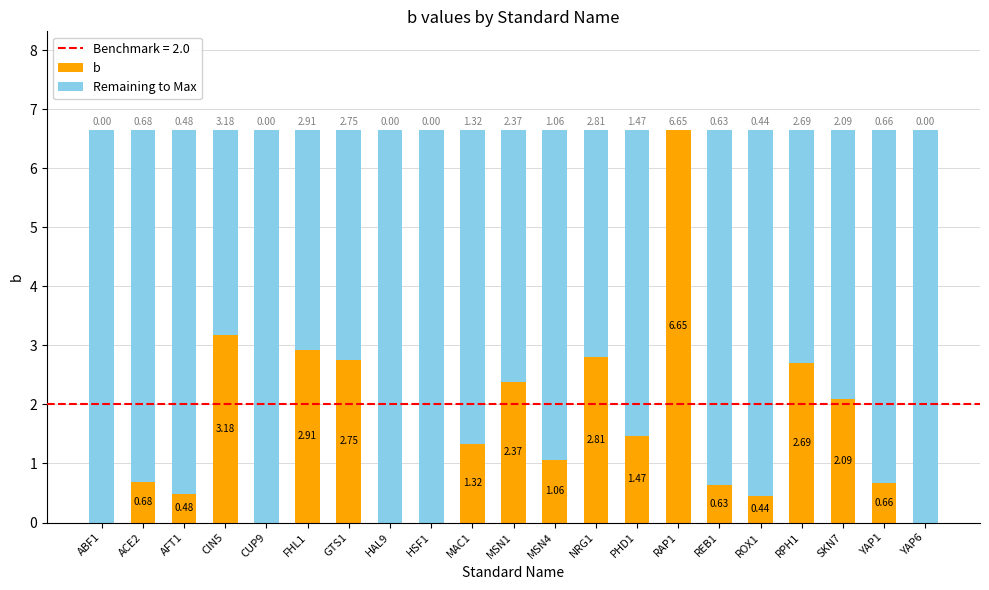

What is the sum of all b values?

32.2